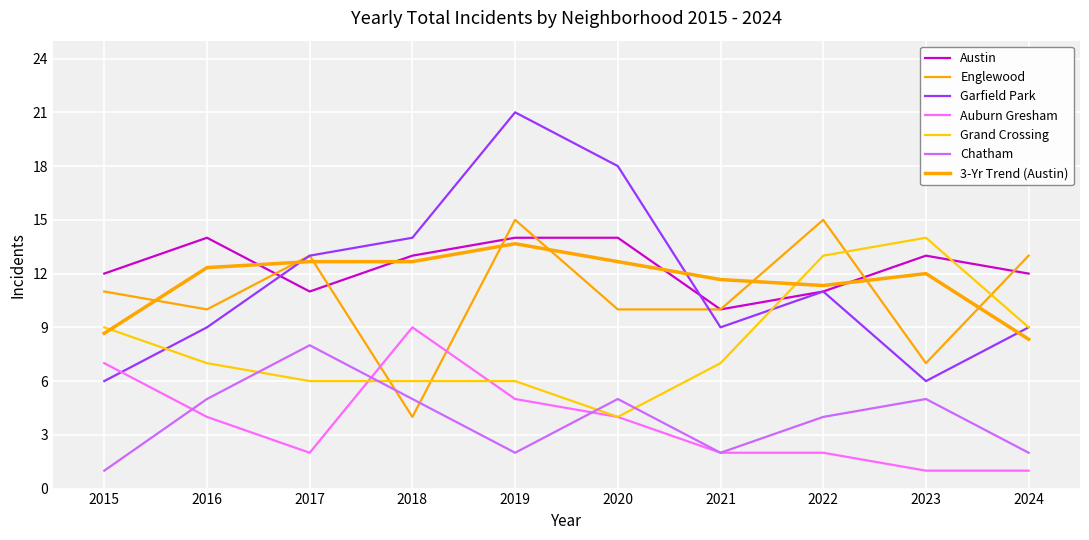

How many lines are shown in the chart?

7